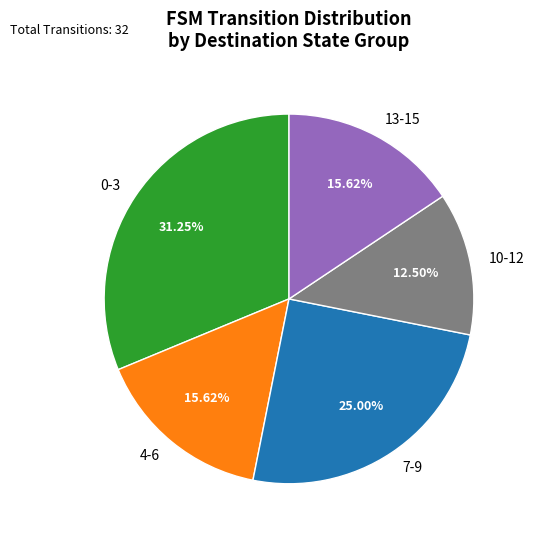

Which has a higher value, 13-15 or 10-12?

13-15